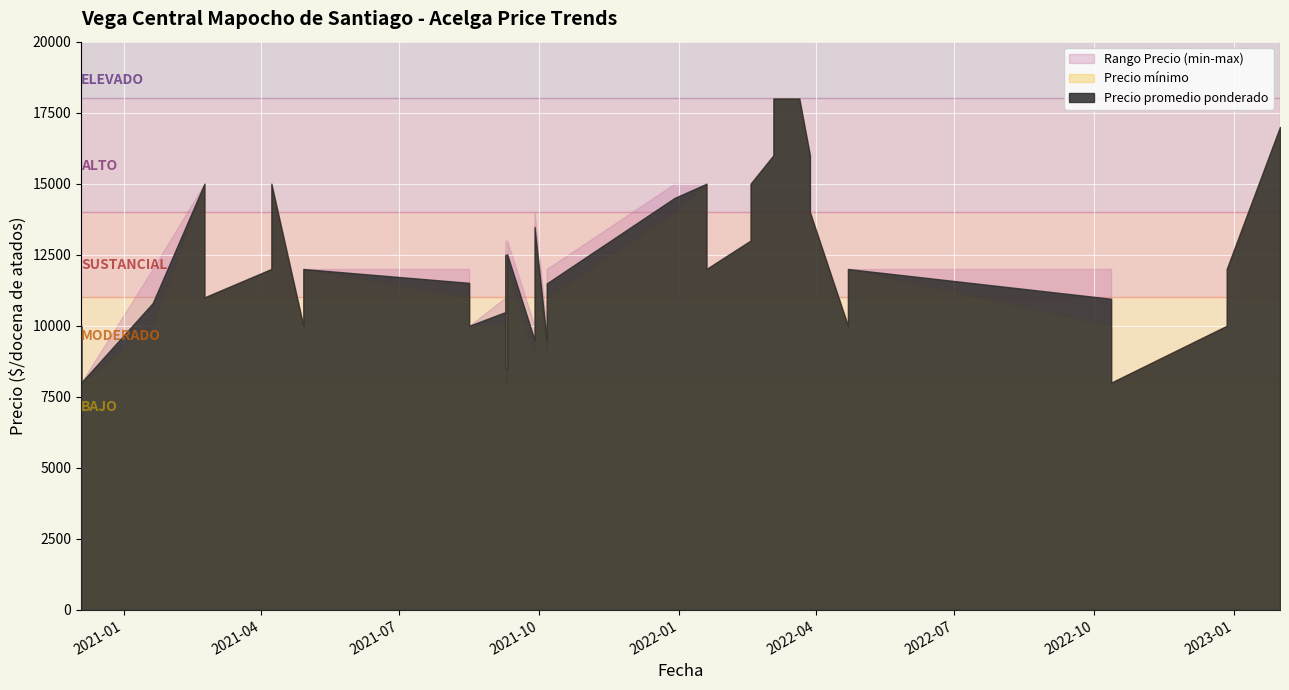

How many Precio minimo values are between 10000 and 15000?

29